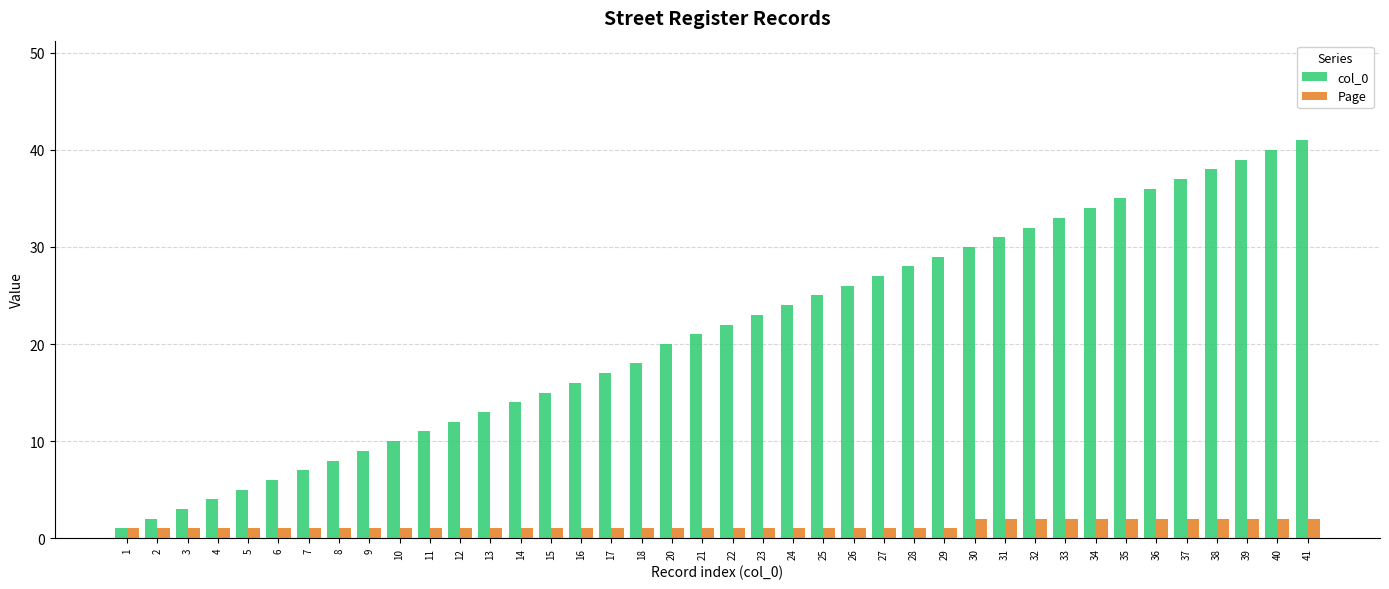

What is the difference between the maximum and minimum values in the Page series?

1